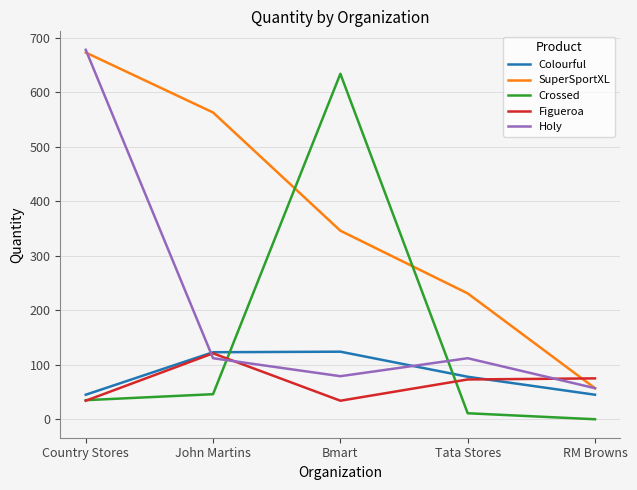

Between Country Stores and RM Browns, which series saw the biggest shift?

Holy